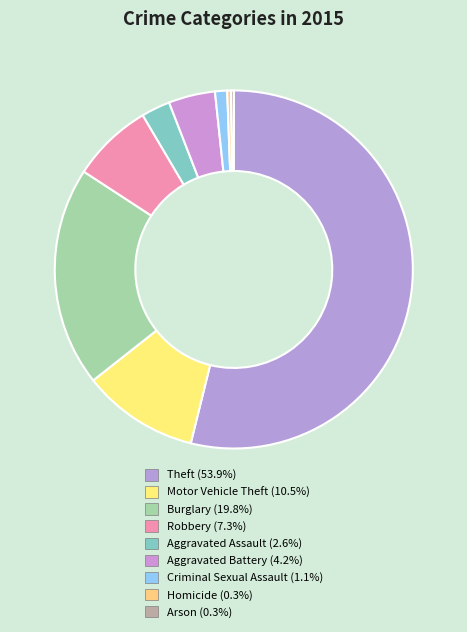

Which category has the smallest portion of the pie?

Arson